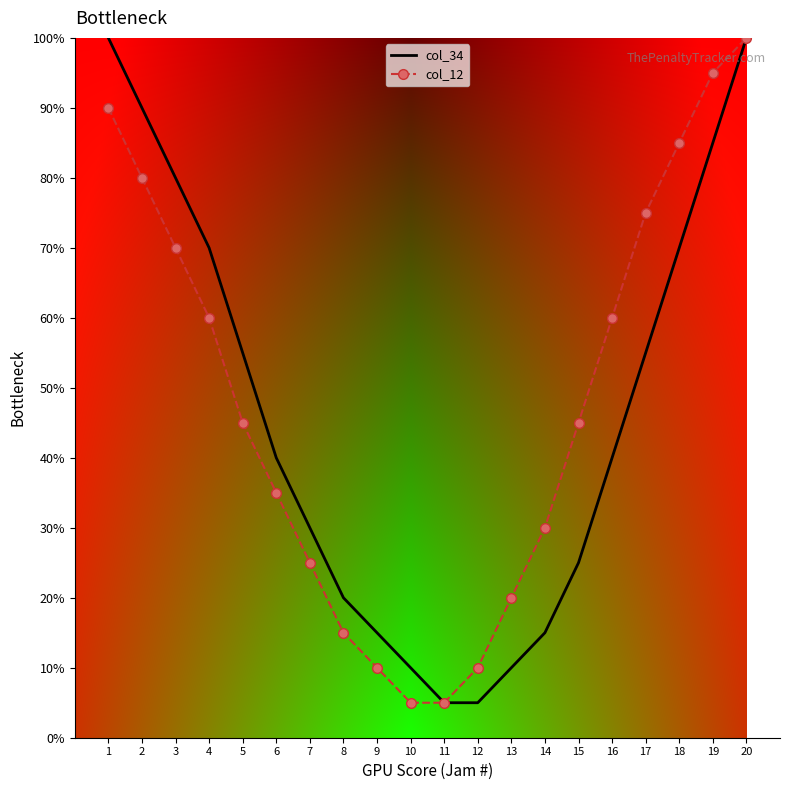

Which series changed the most between 4 and 6?

col_34